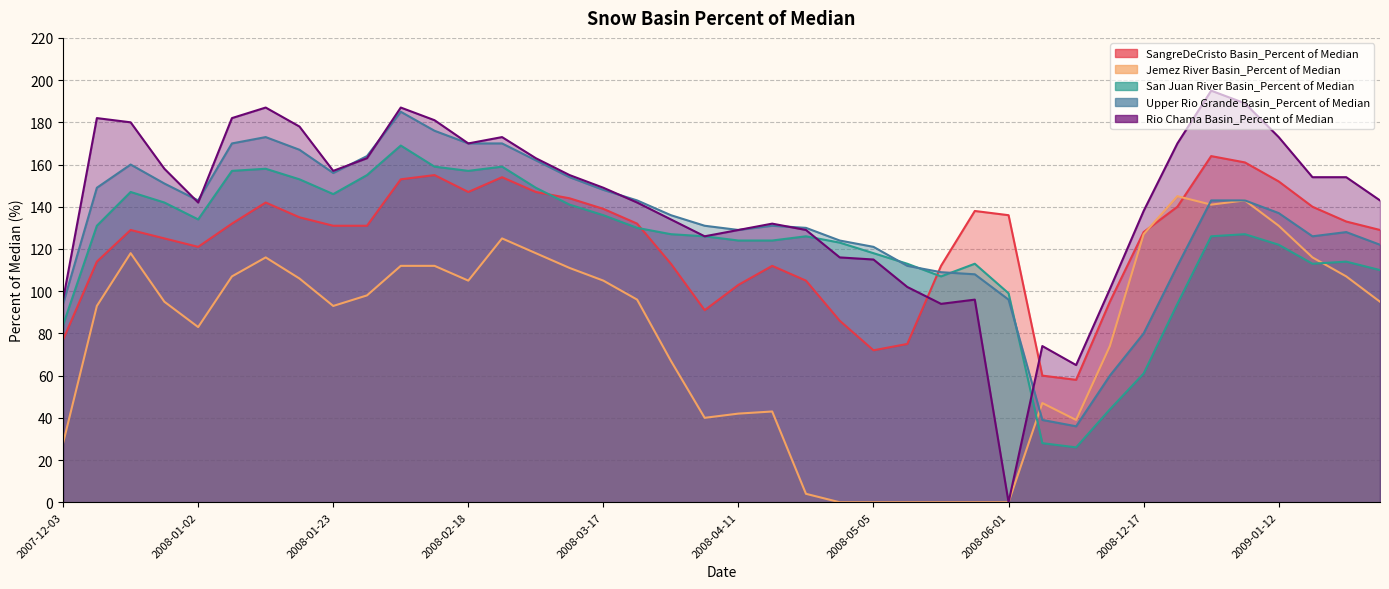

Which series changed the most between 2008-04-07 and 2009-01-26?

Jemez River Basin_Percent of Median